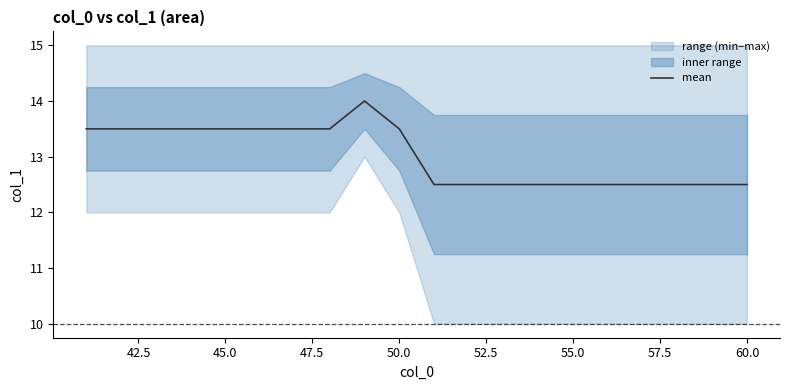

The value of mean at 50.0 is 13.5. True or false?

True